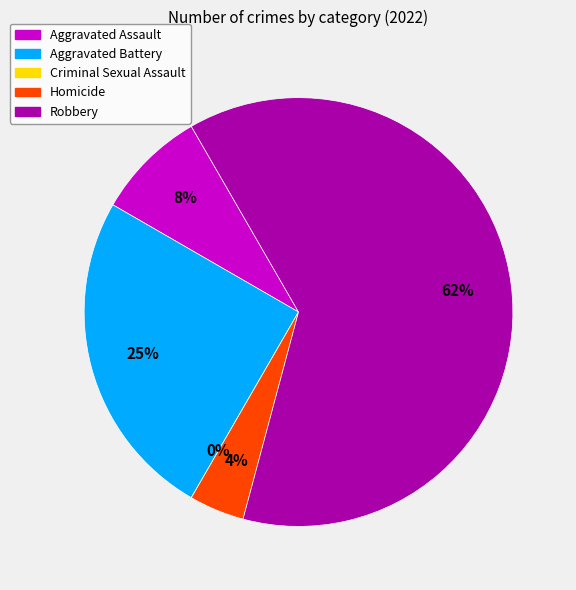

What percentage is the Aggravated Battery slice, to the nearest percent?

25%